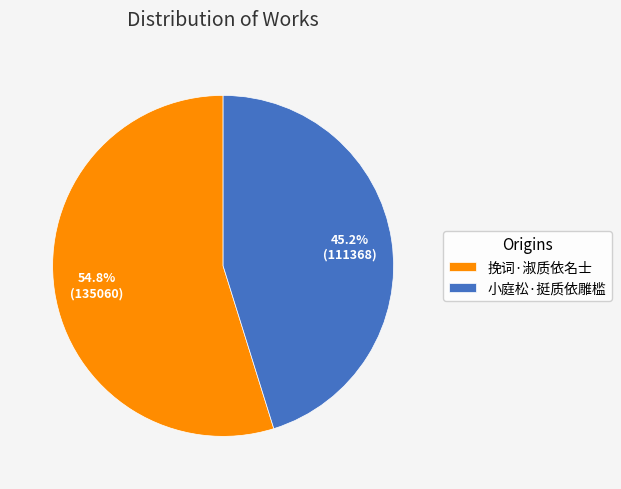

The 小庭松·挺质依雕槛 slice represents 60% of the pie. True or false?

False